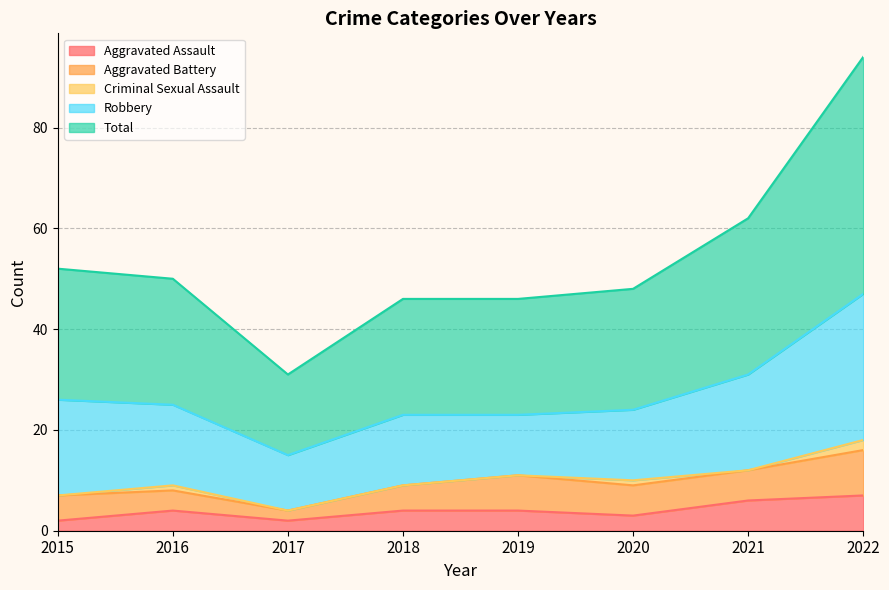

List the labels in order of Aggravated Battery value, largest first.

2022, 2019, 2020, 2021, 2015, 2018, 2016, 2017